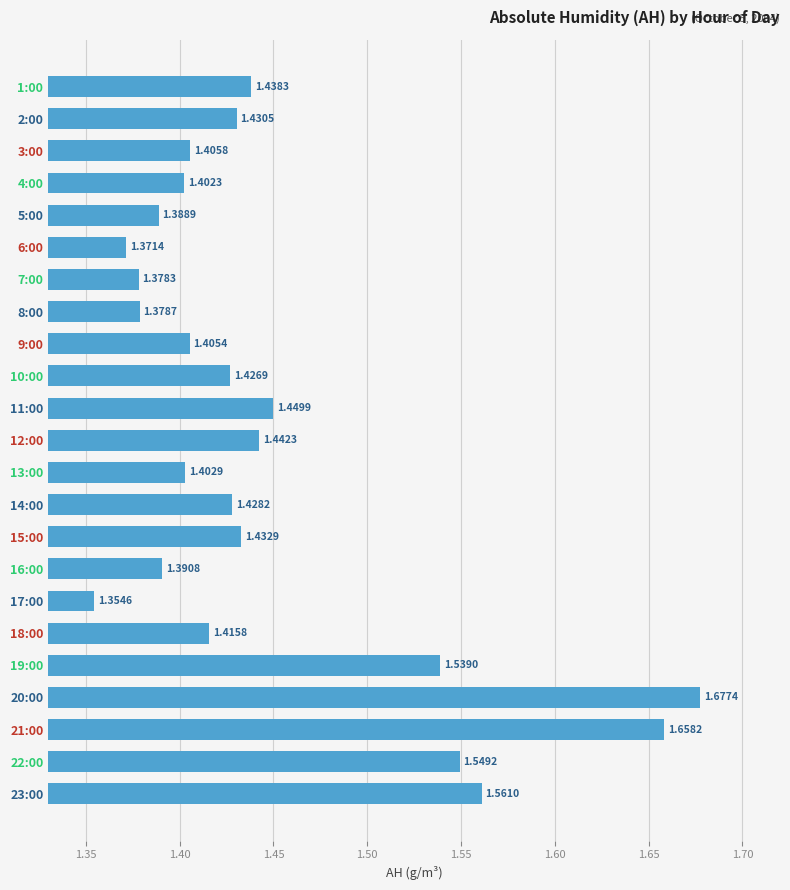

What is the sum of the values at 19:00 and 1:00?

3.0